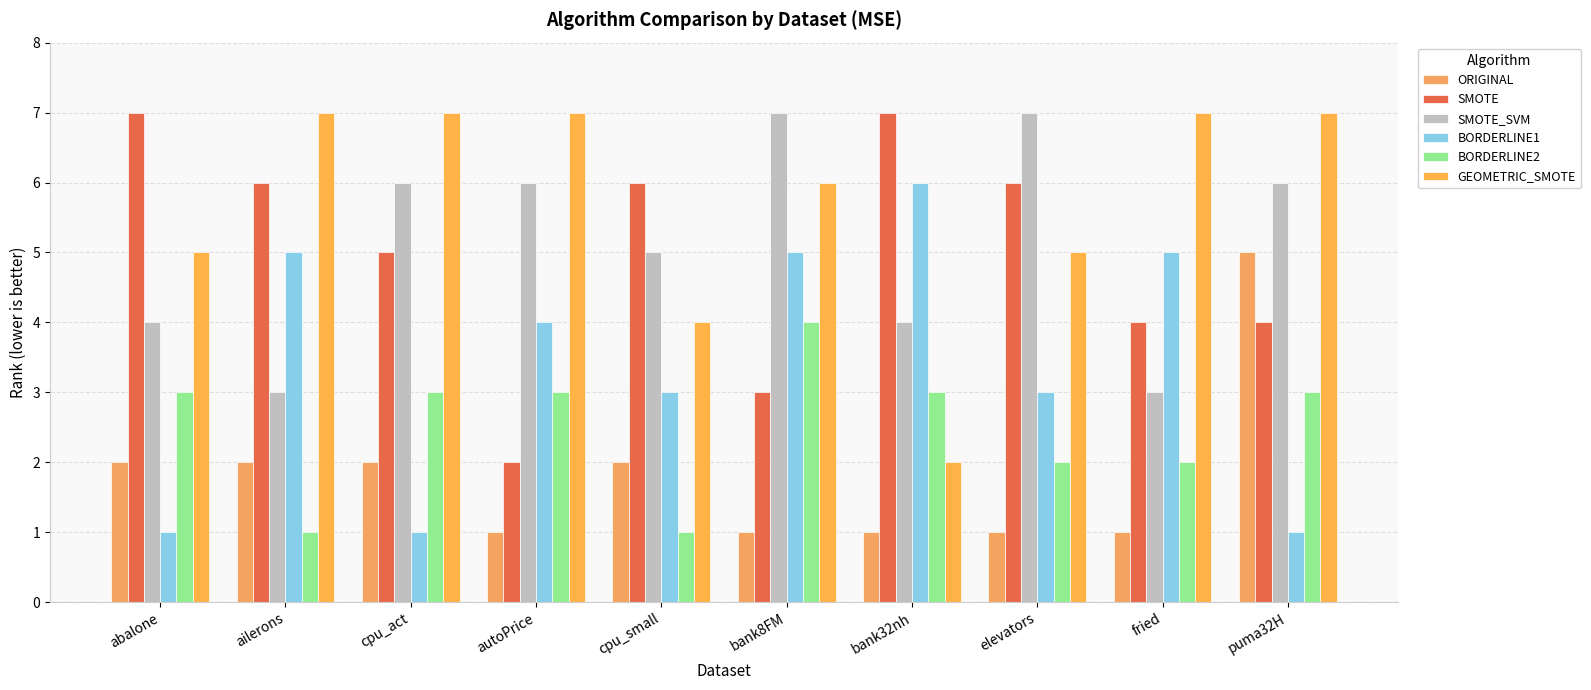

Reading left to right, transcribe all the data shown in this chart.

ORIGINAL: abalone=2	ailerons=2	cpu_act=2	autoPrice=1	cpu_small=2	bank8FM=1	bank32nh=1	elevators=1	fried=1	puma32H=5
SMOTE: abalone=7	ailerons=6	cpu_act=5	autoPrice=2	cpu_small=6	bank8FM=3	bank32nh=7	elevators=6	fried=4	puma32H=4
SMOTE_SVM: abalone=4	ailerons=3	cpu_act=6	autoPrice=6	cpu_small=5	bank8FM=7	bank32nh=4	elevators=7	fried=3	puma32H=6
BORDERLINE1: abalone=1	ailerons=5	cpu_act=1	autoPrice=4	cpu_small=3	bank8FM=5	bank32nh=6	elevators=3	fried=5	puma32H=1
BORDERLINE2: abalone=3	ailerons=1	cpu_act=3	autoPrice=3	cpu_small=1	bank8FM=4	bank32nh=3	elevators=2	fried=2	puma32H=3
GEOMETRIC_SMOTE: abalone=5	ailerons=7	cpu_act=7	autoPrice=7	cpu_small=4	bank8FM=6	bank32nh=2	elevators=5	fried=7	puma32H=7